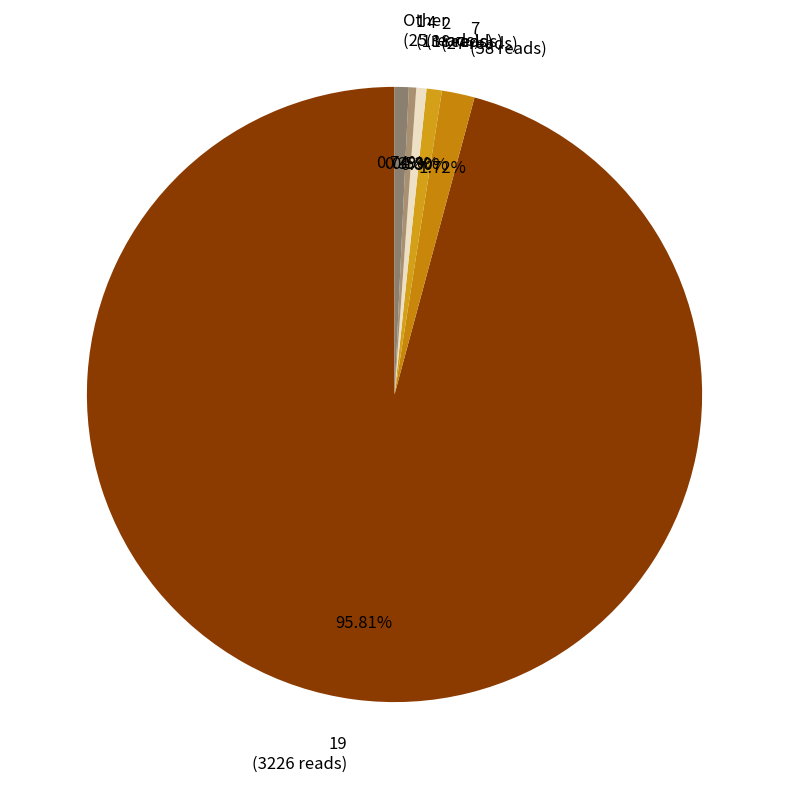

Which slice is the largest?

19 (3226 reads)